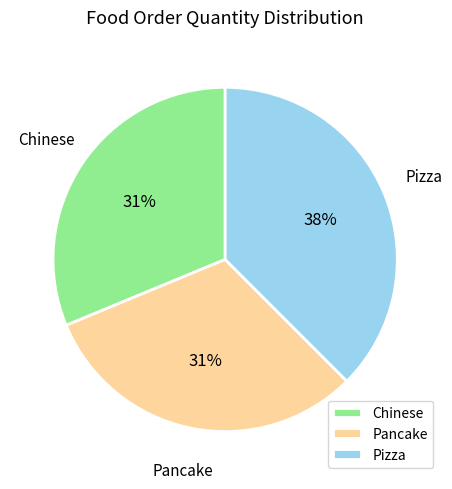

What is the ratio of the value at Pizza to the value at Chinese?

1.2